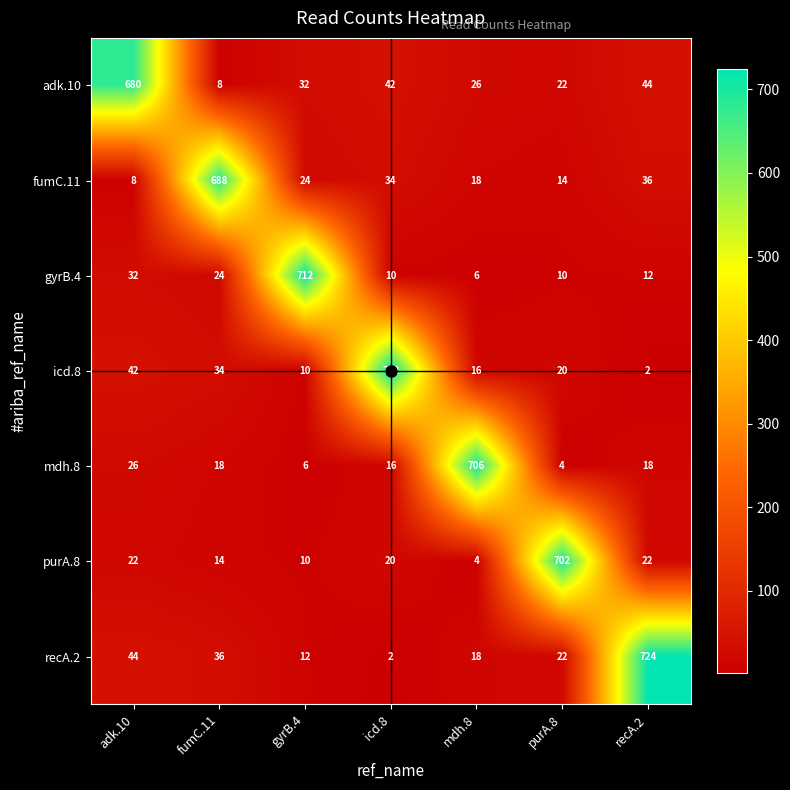

How many data points in recA.2 are less than 22?

3